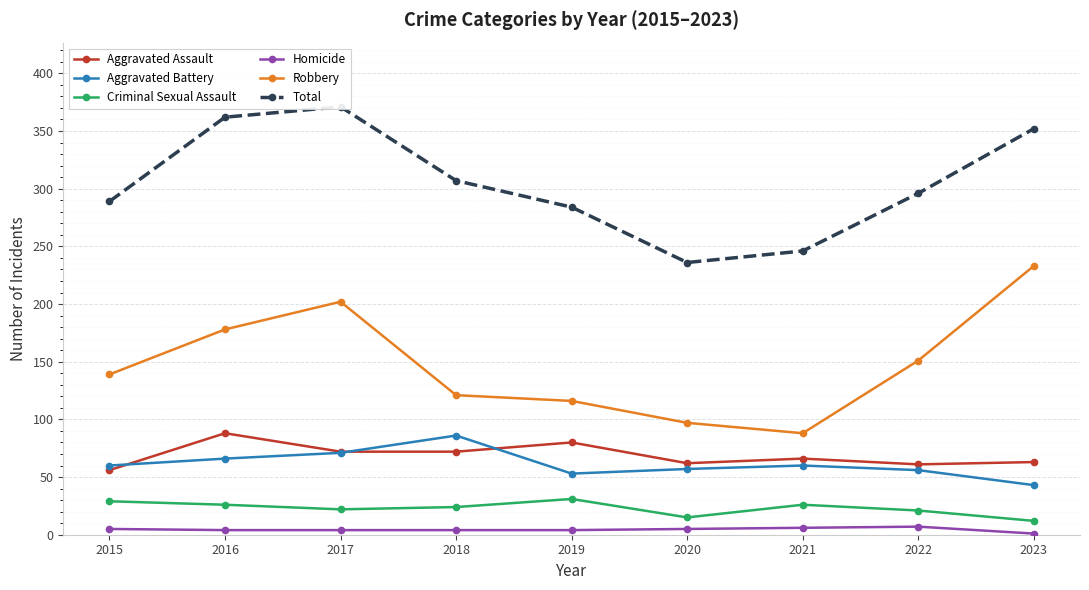

Where is the first local minimum for Robbery?

2021